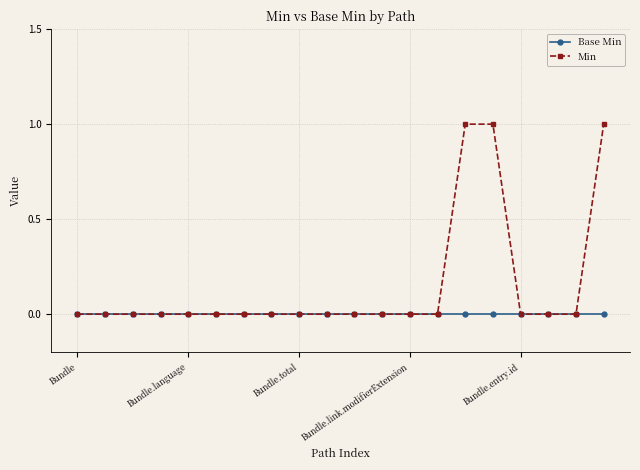

Which series has the largest total across all categories?

Min